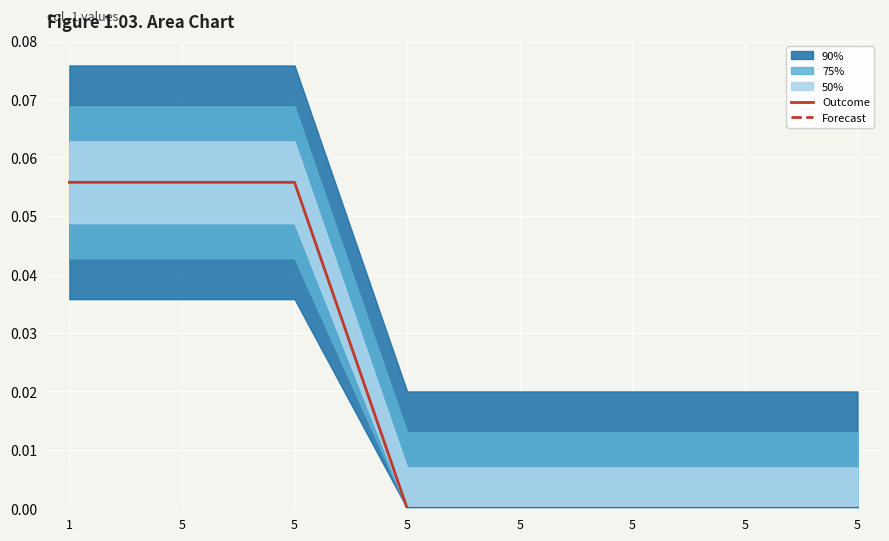

The value at 5 is 0.0. True or false?

True